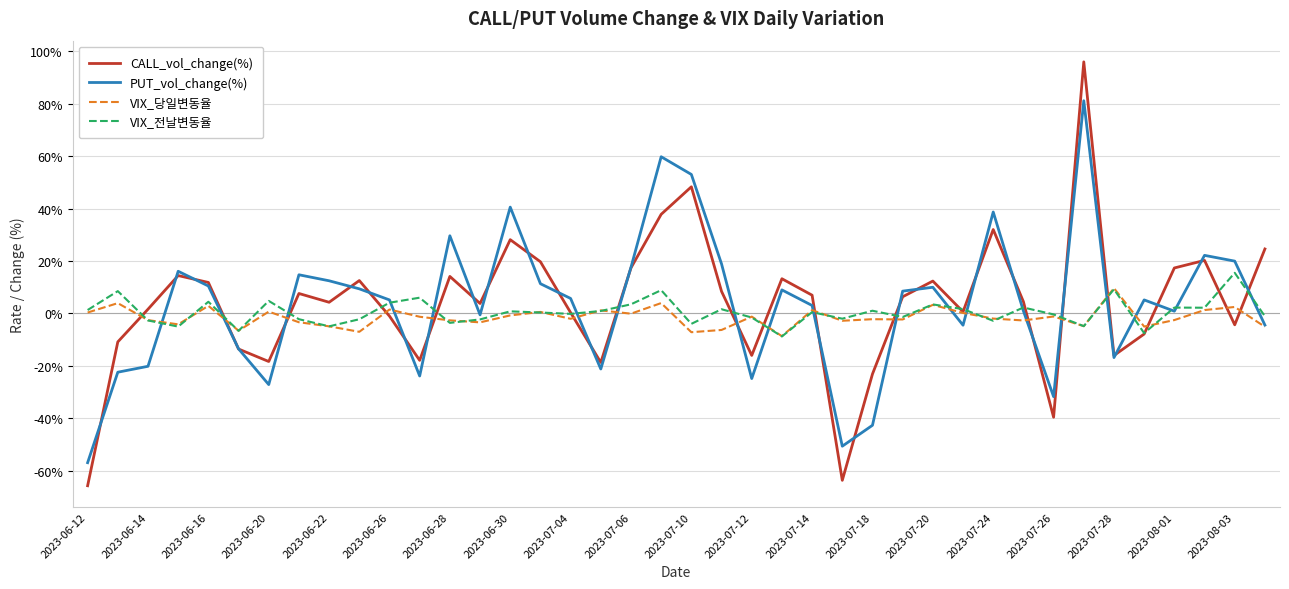

What is the lowest value of the CALL_vol_change(%) series?

-65.7